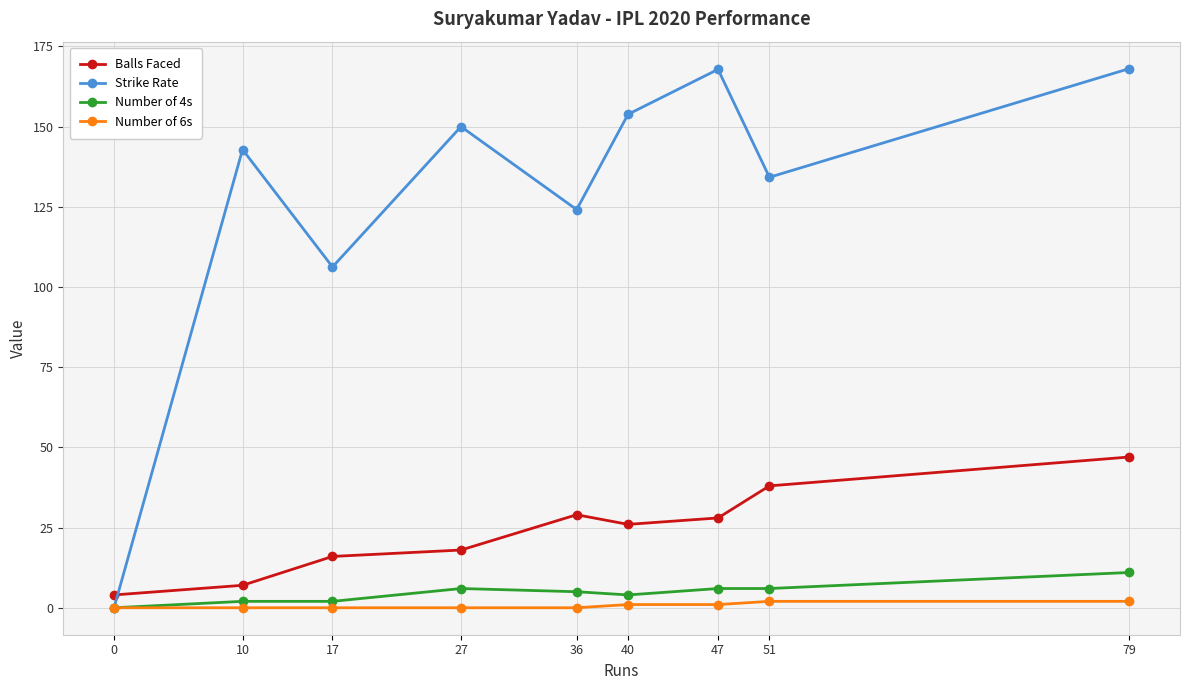

List the series in order of their peak value, highest first.

Strike Rate, Balls Faced, Number of 4s, Number of 6s